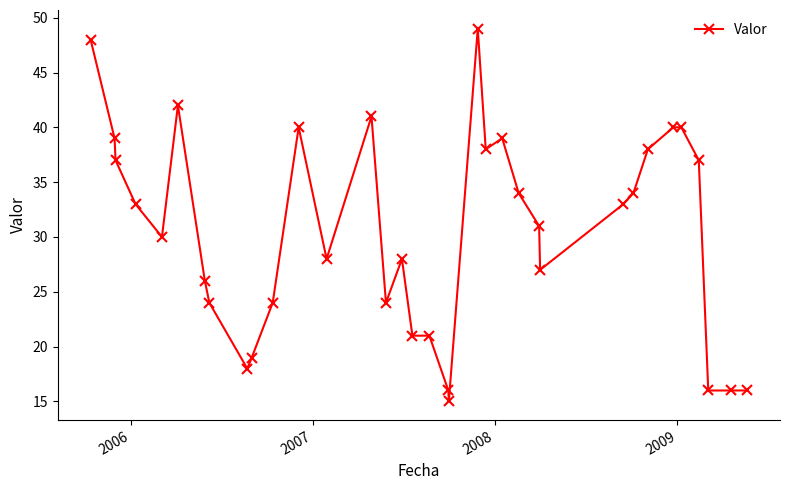

What is the minimum value shown in the chart?

15